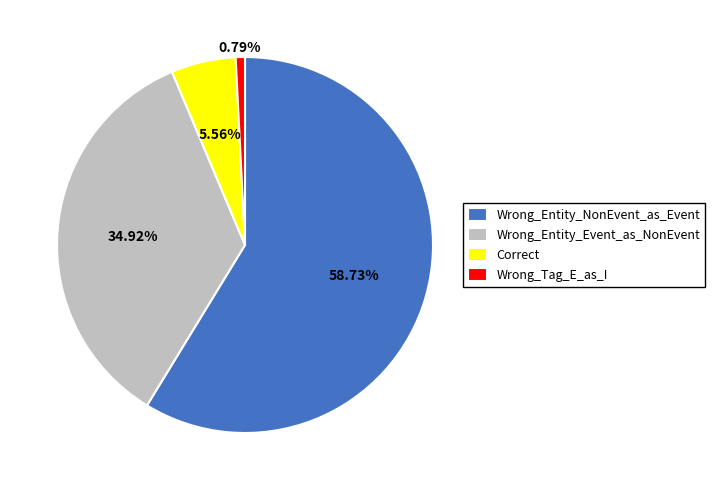

Which category has the biggest portion of the pie?

Wrong_Entity_NonEvent_as_Event